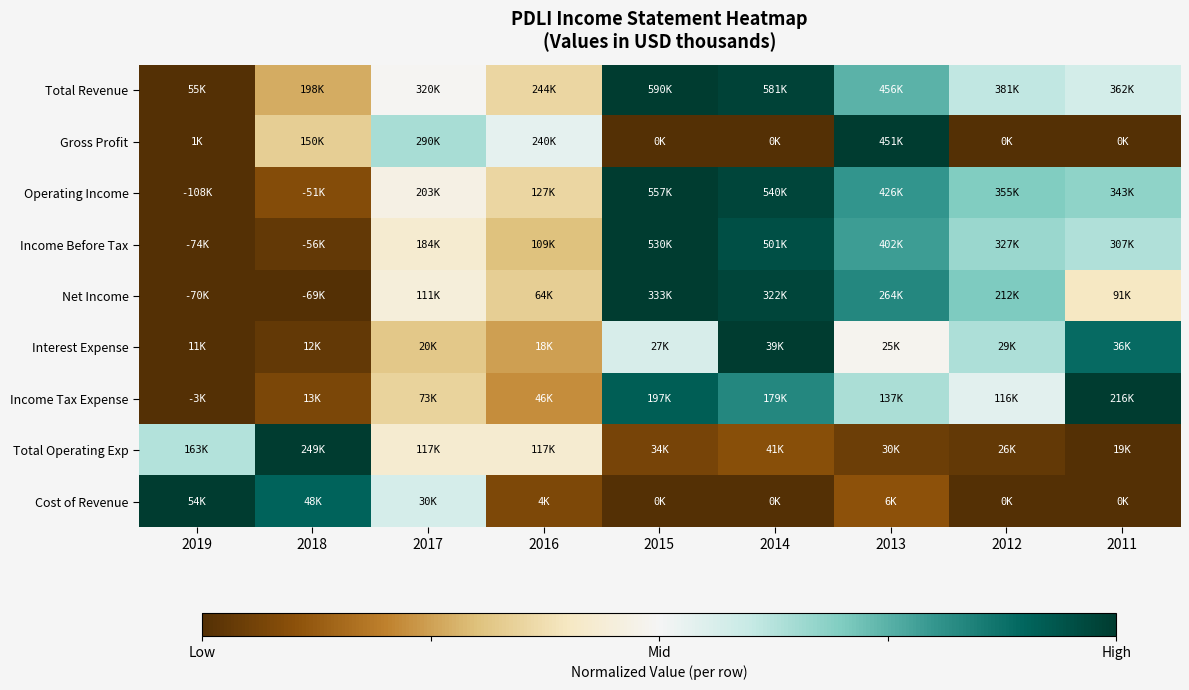

Reading left to right, transcribe all the data shown in this chart.

Total Revenue: 2019=0.0	2018=0.3	2017=0.5	2016=0.4	2015=1.0	2014=1.0	2013=0.7	2012=0.6	2011=0.6
Gross Profit: 2019=0.0	2018=0.3	2017=0.6	2016=0.5	2015=0.0	2014=0.0	2013=1.0	2012=0.0	2011=0.0
Operating Income: 2019=0.0	2018=0.1	2017=0.5	2016=0.4	2015=1.0	2014=1.0	2013=0.8	2012=0.7	2011=0.7
Income Before Tax: 2019=0.0	2018=0.0	2017=0.4	2016=0.3	2015=1.0	2014=1.0	2013=0.8	2012=0.7	2011=0.6
Net Income: 2019=0.0	2018=0.0	2017=0.4	2016=0.3	2015=1.0	2014=1.0	2013=0.8	2012=0.7	2011=0.4
Interest Expense: 2019=0.0	2018=0.0	2017=0.3	2016=0.2	2015=0.6	2014=1.0	2013=0.5	2012=0.6	2011=0.9
Income Tax Expense: 2019=0.0	2018=0.1	2017=0.3	2016=0.2	2015=0.9	2014=0.8	2013=0.6	2012=0.5	2011=1.0
Total Operating Exp: 2019=0.6	2018=1.0	2017=0.4	2016=0.4	2015=0.1	2014=0.1	2013=0.0	2012=0.0	2011=0.0
Cost of Revenue: 2019=1.0	2018=0.9	2017=0.6	2016=0.1	2015=0.0	2014=0.0	2013=0.1	2012=0.0	2011=0.0